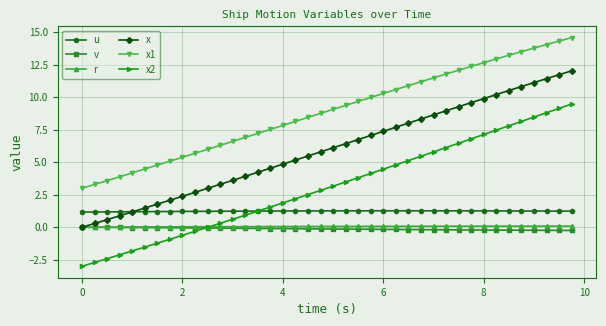

What is the minimum value shown in the chart?

-3.0